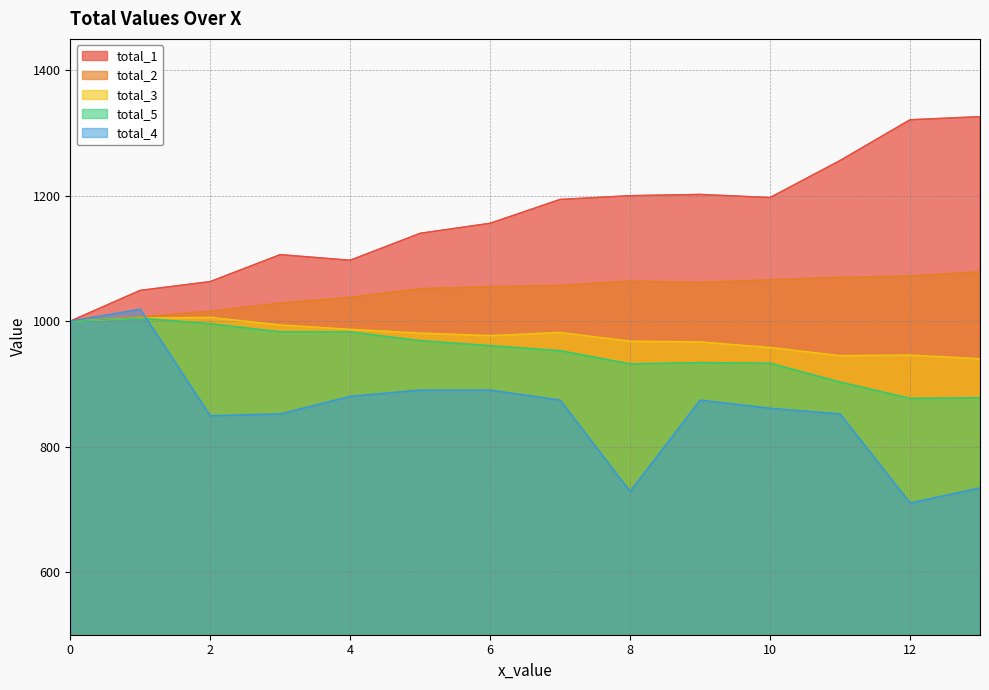

How many data points in total_2 are above 1057?

6